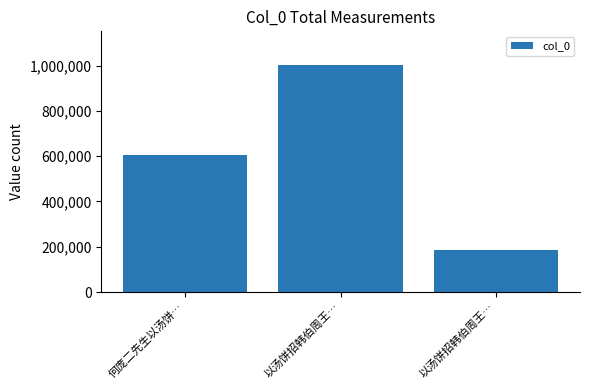

Is it true that the value at 以汤饼招韩伯周王… is 185247?

True